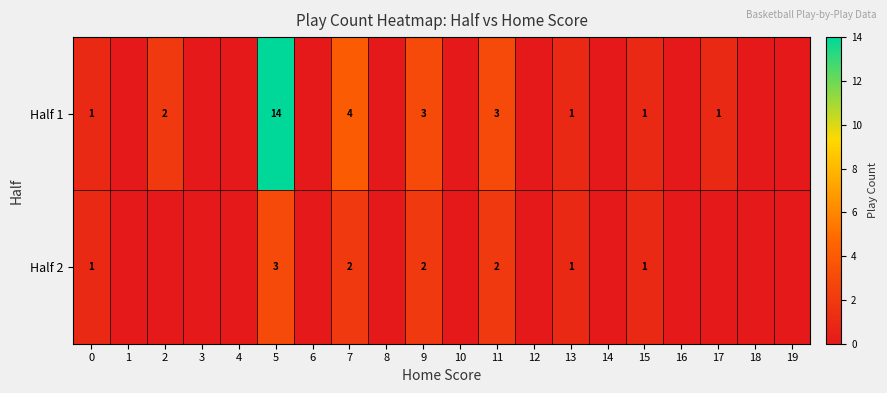

Rank the series at 7 from highest to lowest value.

Half 1, Half 2